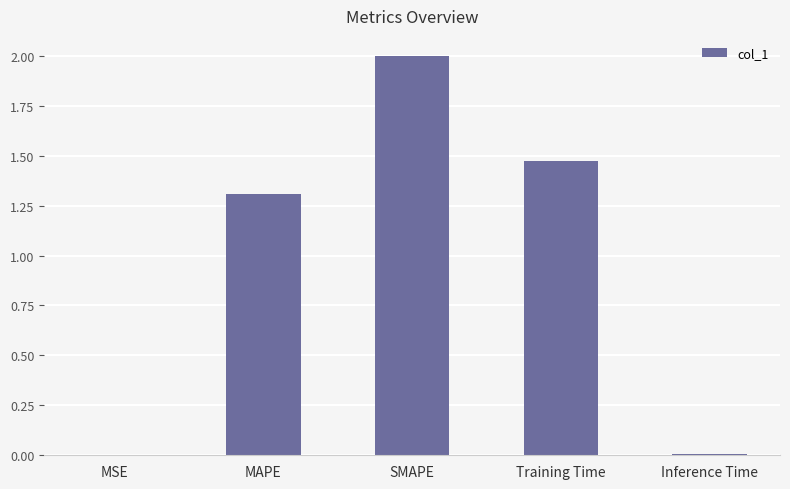

How many data points does each series have?

5